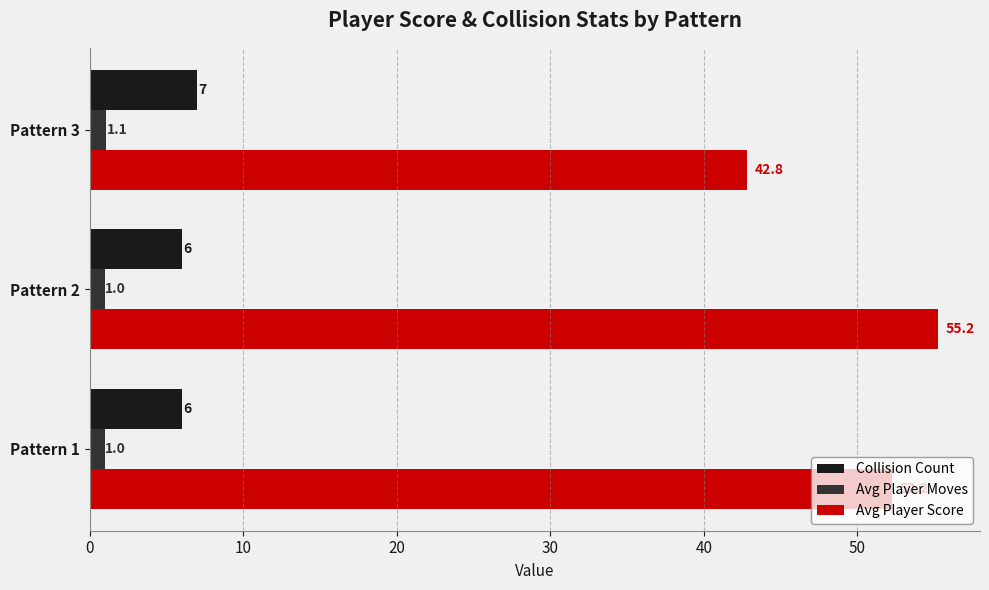

What is the difference between the highest and lowest values at Pattern 3?

41.7